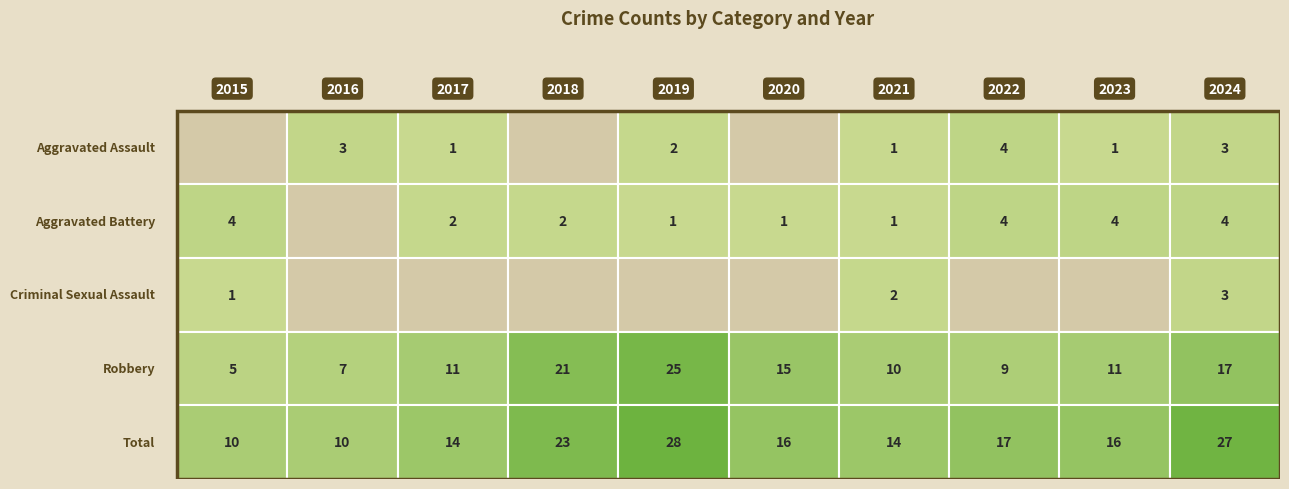

Which series has the widest spread of values?

Robbery